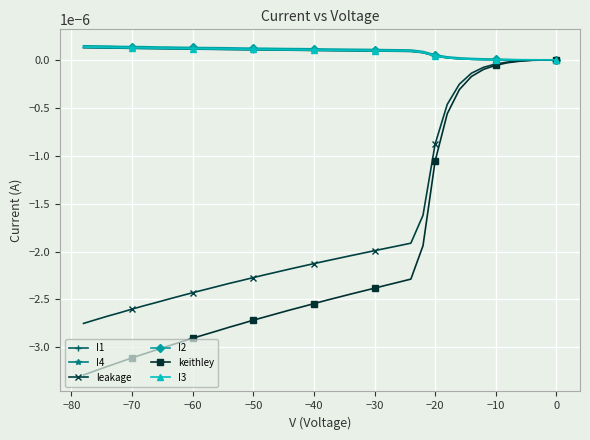

Which series has the largest total across all categories?

I2